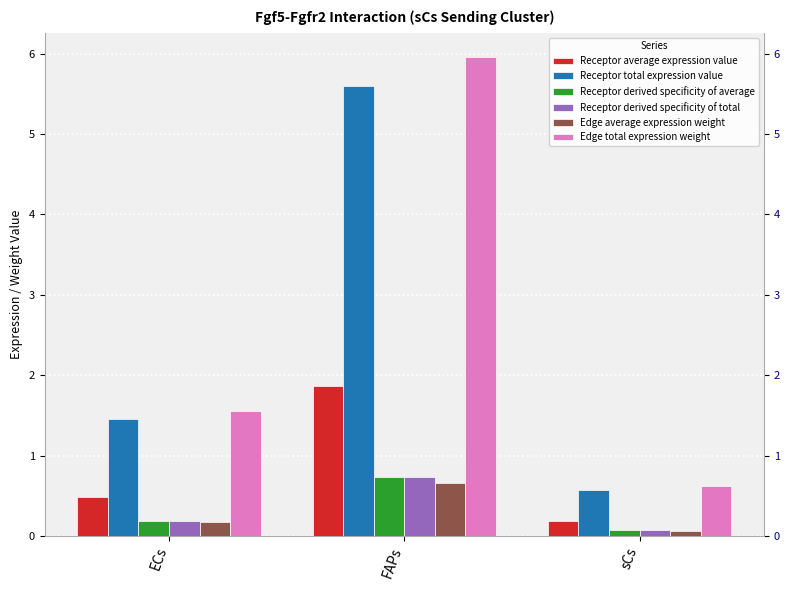

Where is Receptor derived specificity of average nearest to the value 0?

sCs